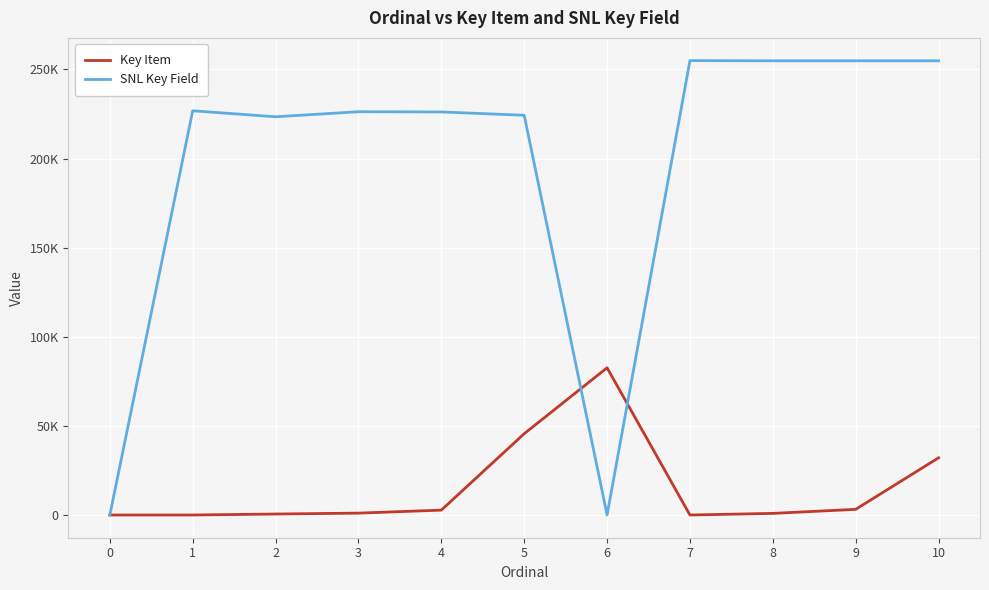

What are all the series names shown in the legend?

Key Item, SNL Key Field